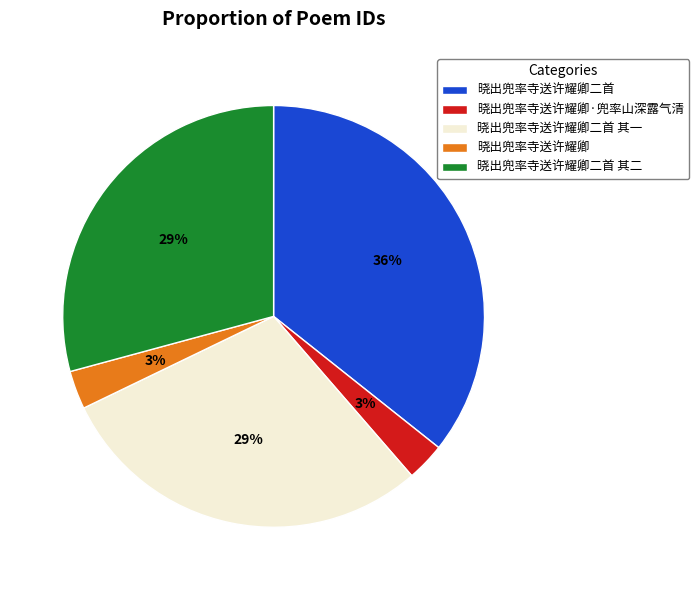

To the nearest percent, what portion does 晓出兜率寺送许耀卿二首 其二 represent?

29%